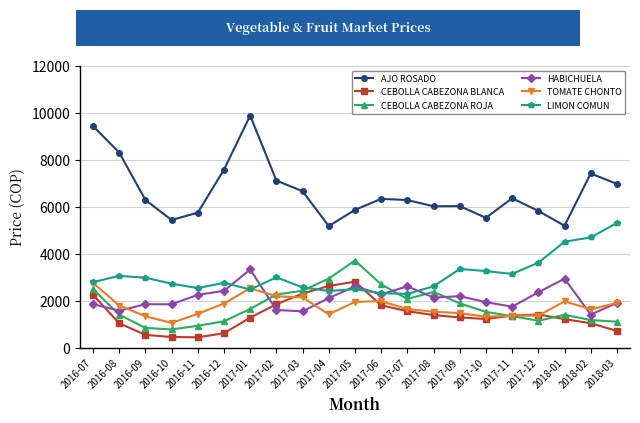

Where do HABICHUELA and CEBOLLA CABEZONA BLANCA first cross each other?

2016-07 and 2016-08